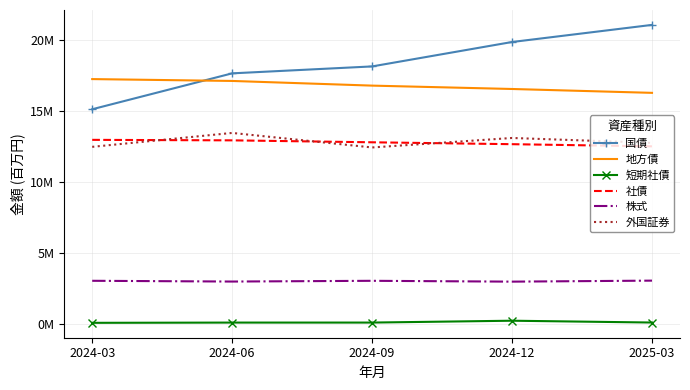

What are all the series names shown in the legend?

国債, 地方債, 短期社債, 社債, 株式, 外国証券